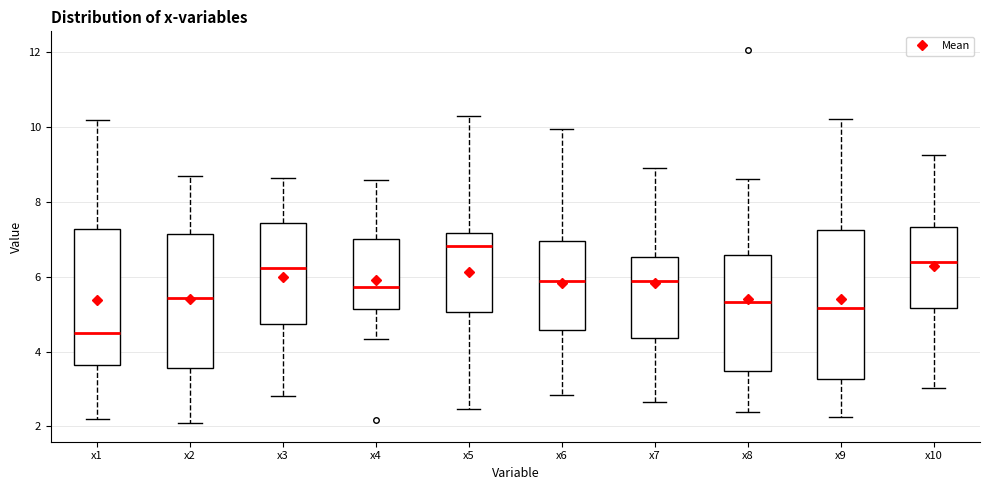

Which box has the lowest median line?

x1